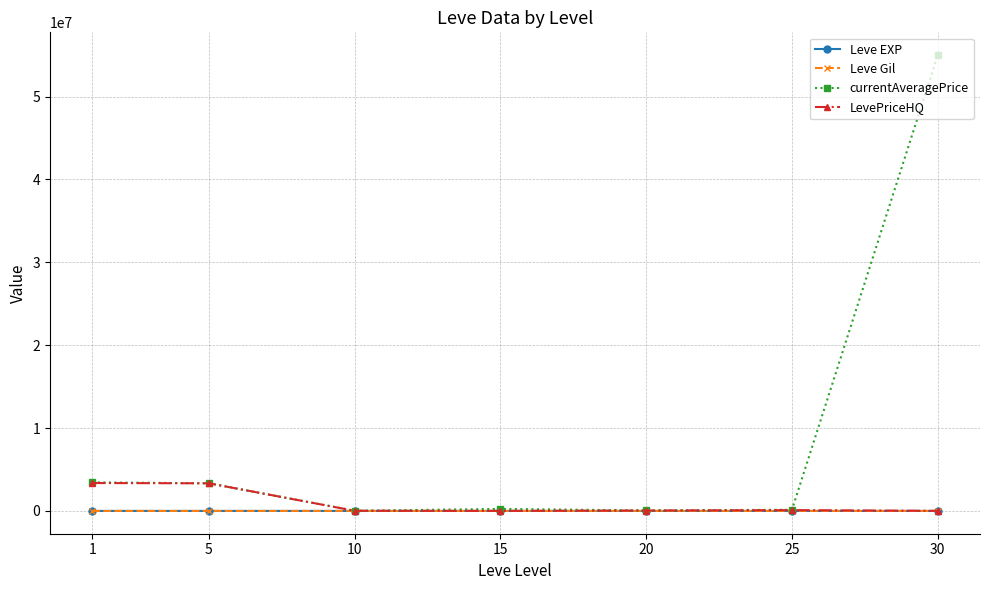

What is the lowest value of the currentAveragePrice series?

18119.2